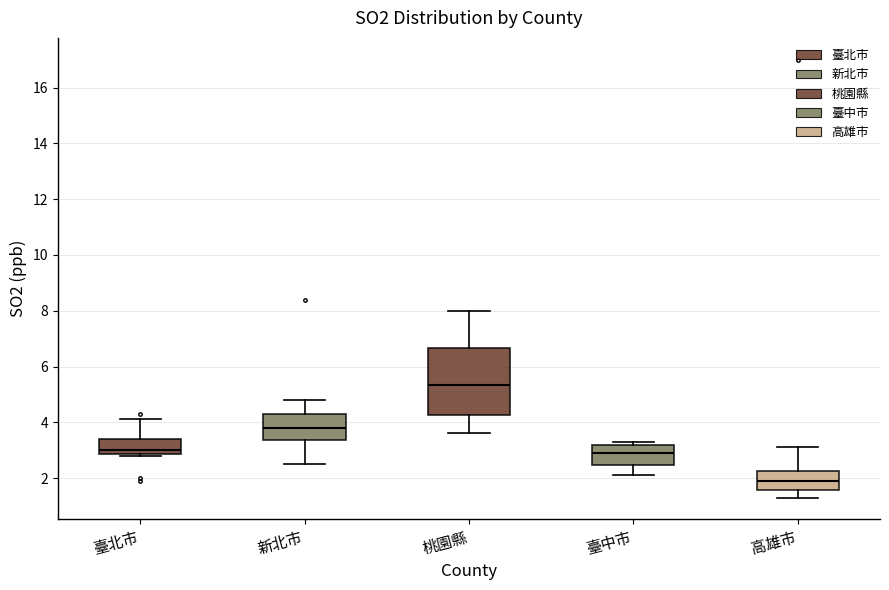

Which box has the highest median line?

桃園縣